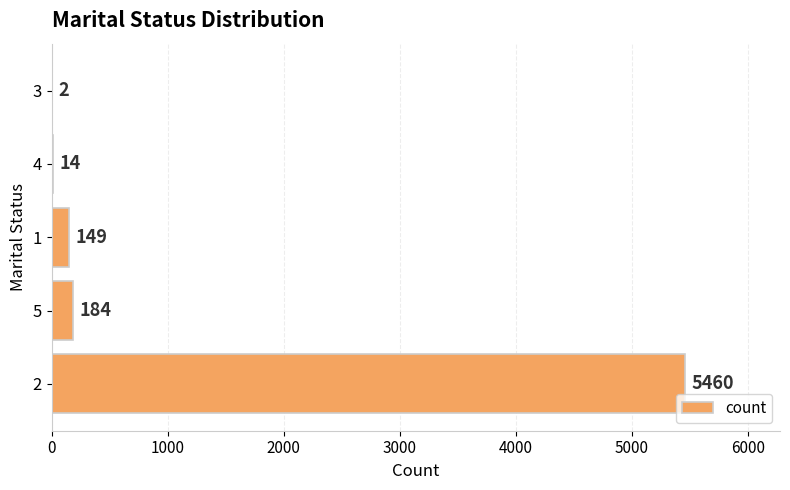

What is the change in value from 5 to 3?

-182